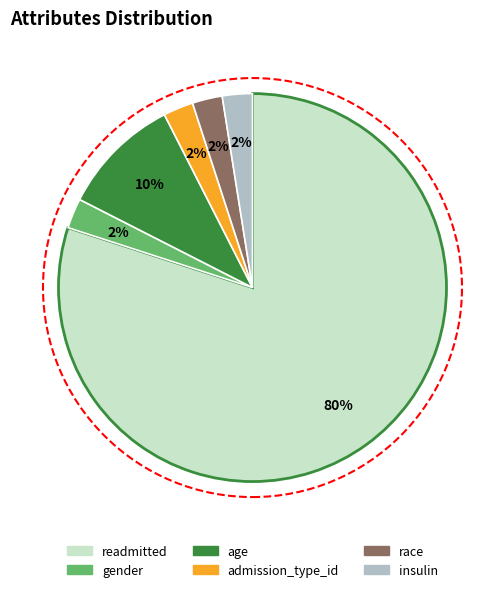

To the nearest percent, what percentage of the pie is age?

10%